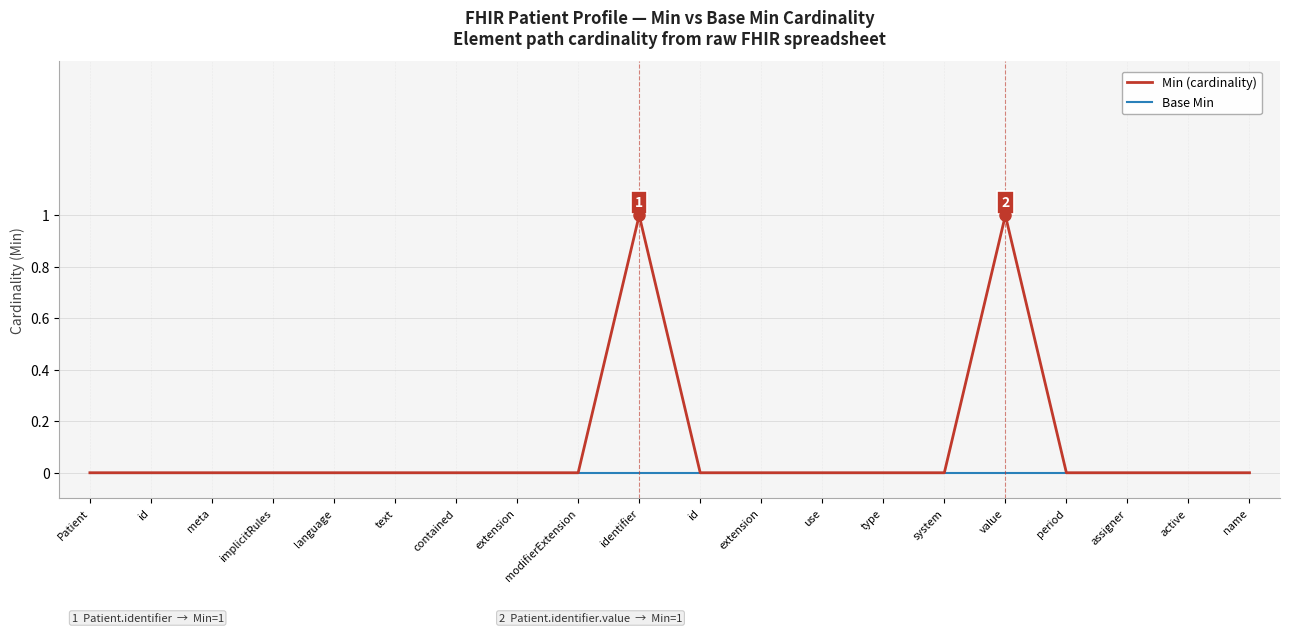

Which label corresponds to the smallest value in the chart?

Patient